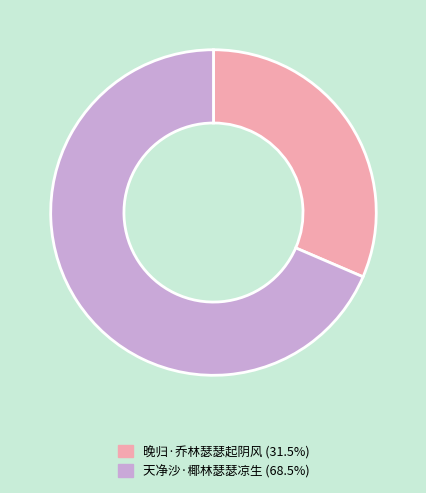

Does any single category account for the majority?

Yes